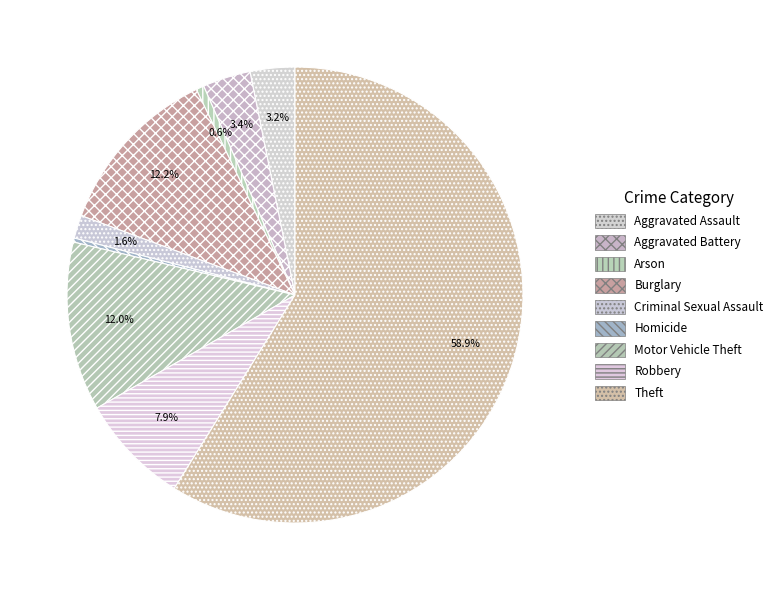

Count the number of slices in the pie.

9